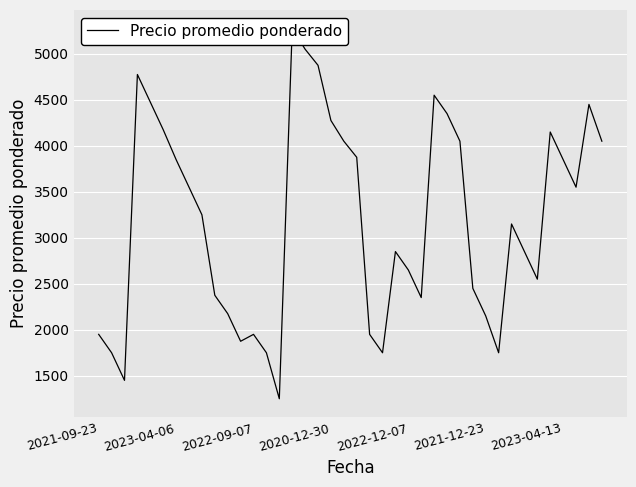

The chart shows a value of 451 at 2021-09-23. True or false?

False